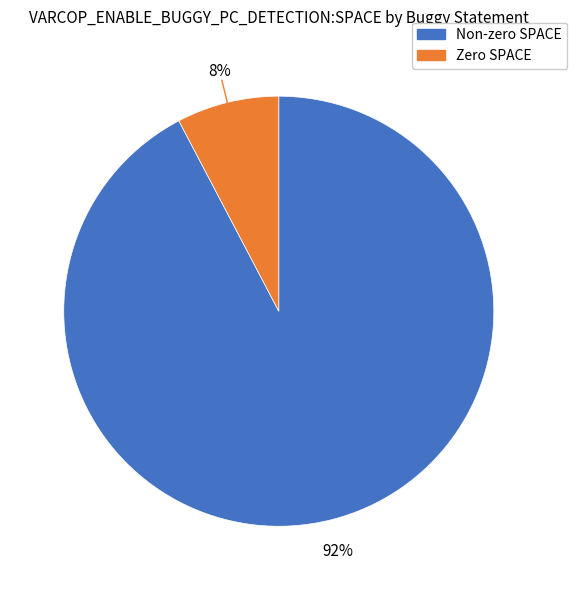

Is there a majority slice in this chart?

Yes